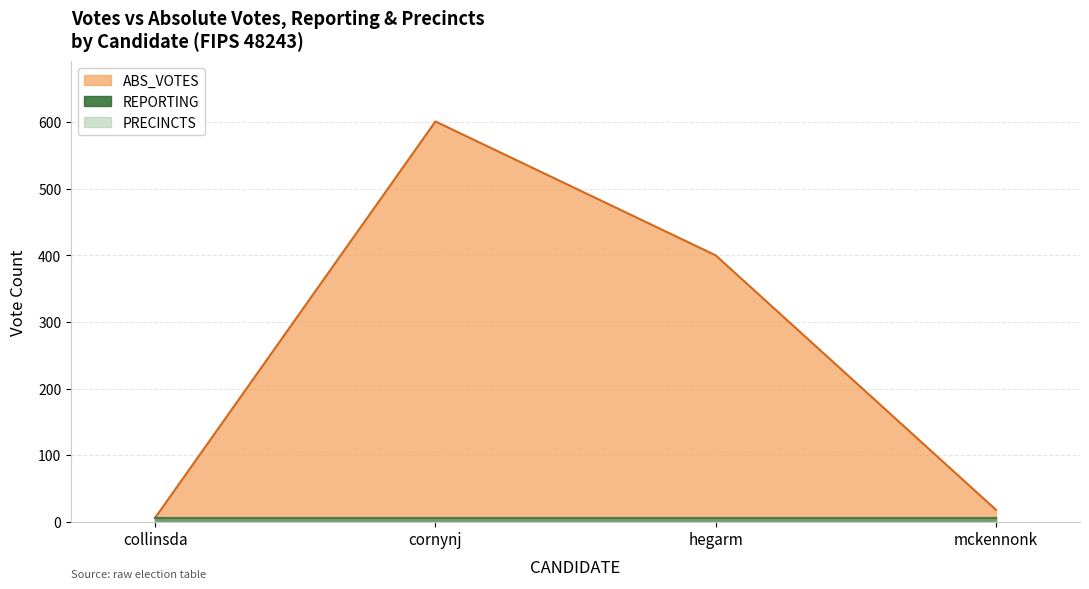

Reading left to right, transcribe all the data shown in this chart.

ABS_VOTES: collinsda=6	cornynj=601	hegarm=400	mckennonk=18
REPORTING: collinsda=6	cornynj=6	hegarm=6	mckennonk=6
PRECINCTS: collinsda=6	cornynj=6	hegarm=6	mckennonk=6